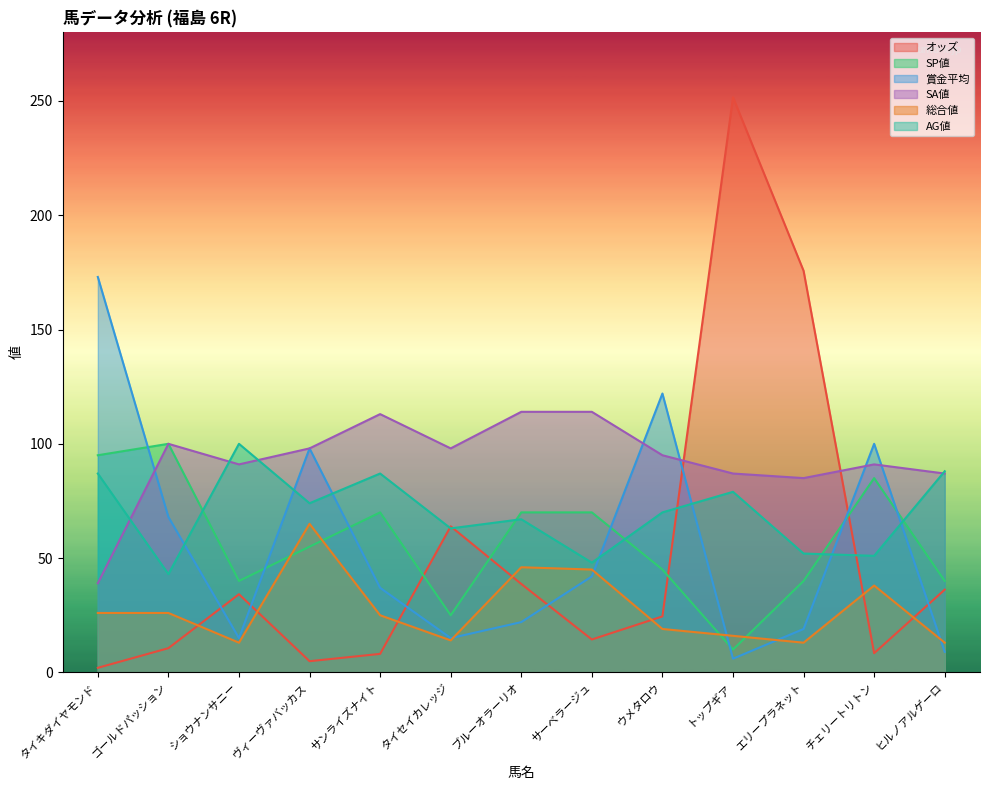

What value does the 総合値 series have at ヒルノアルゲーロ?

13.0